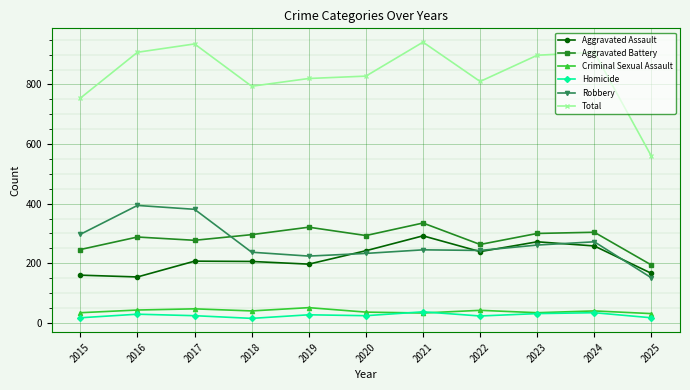

True or false: Robbery has a value of 245 at 2021.

True